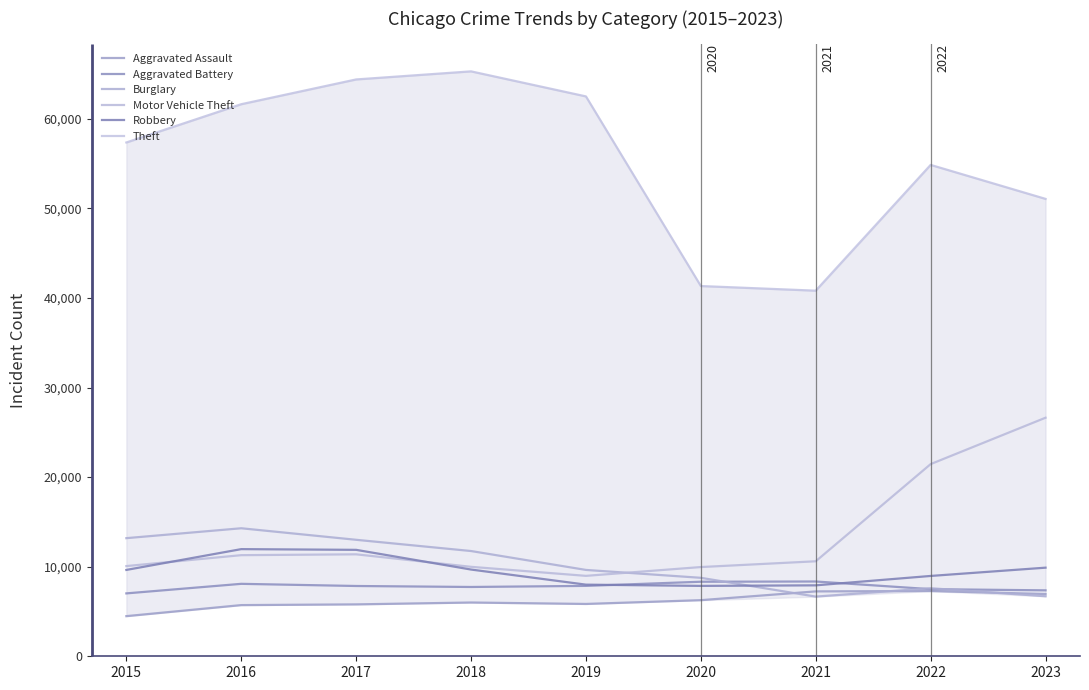

Does the chart display data point markers on the line(s)?

No